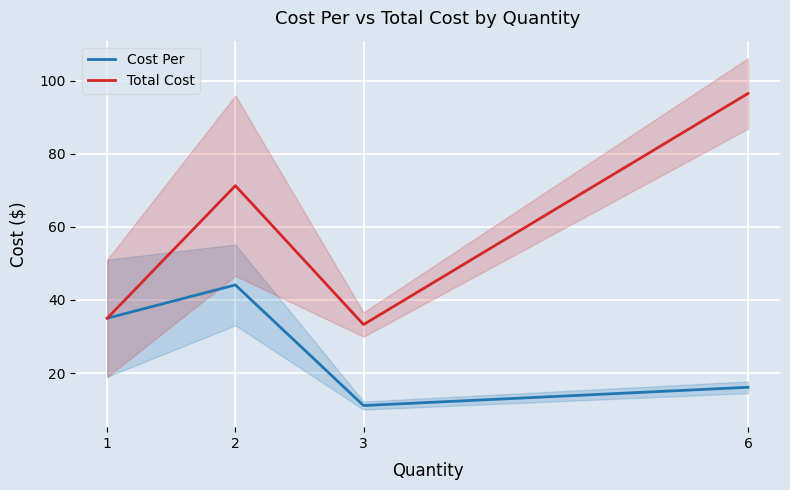

Where does the Cost Per series first go above 35?

1